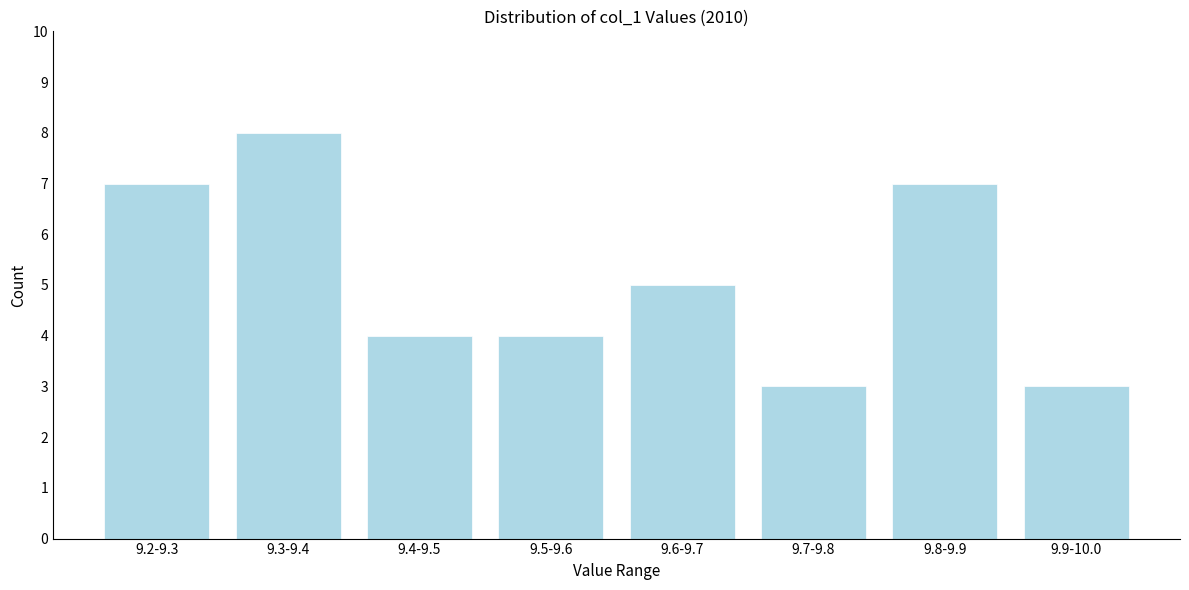

Reading right to left, list all the values displayed in this chart.

3	7	3	5	4	4	8	7